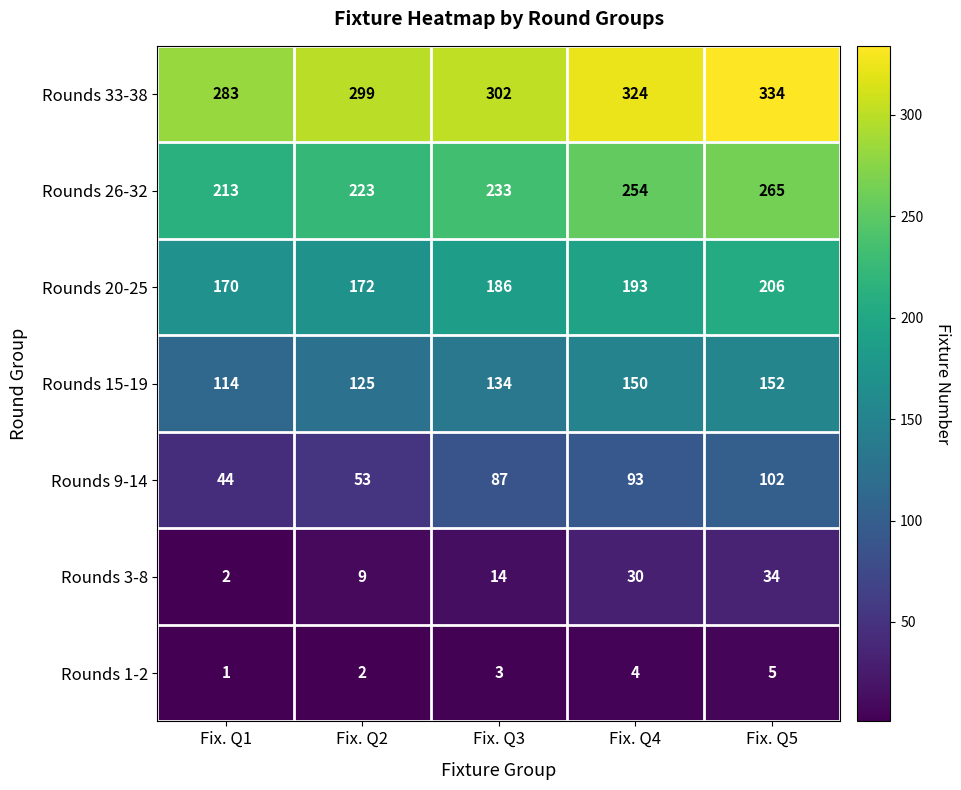

What is the sum of the Rounds 1-2 values at Fix. Q3 and Fix. Q2?

5